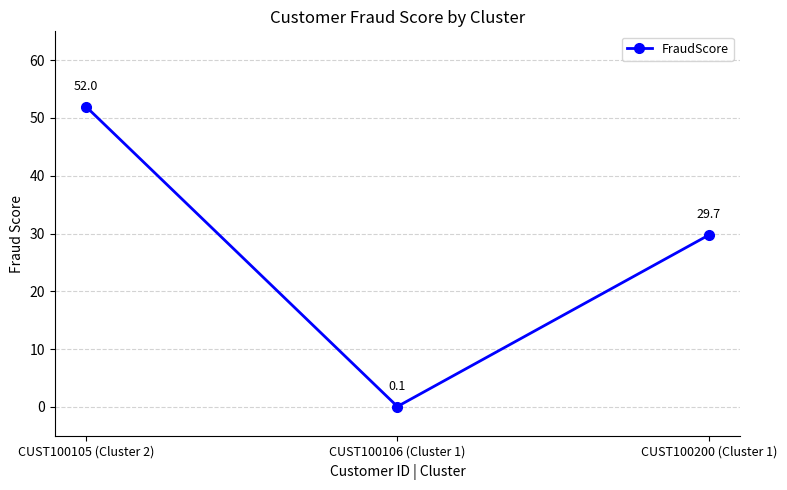

How many values are below 29?

1